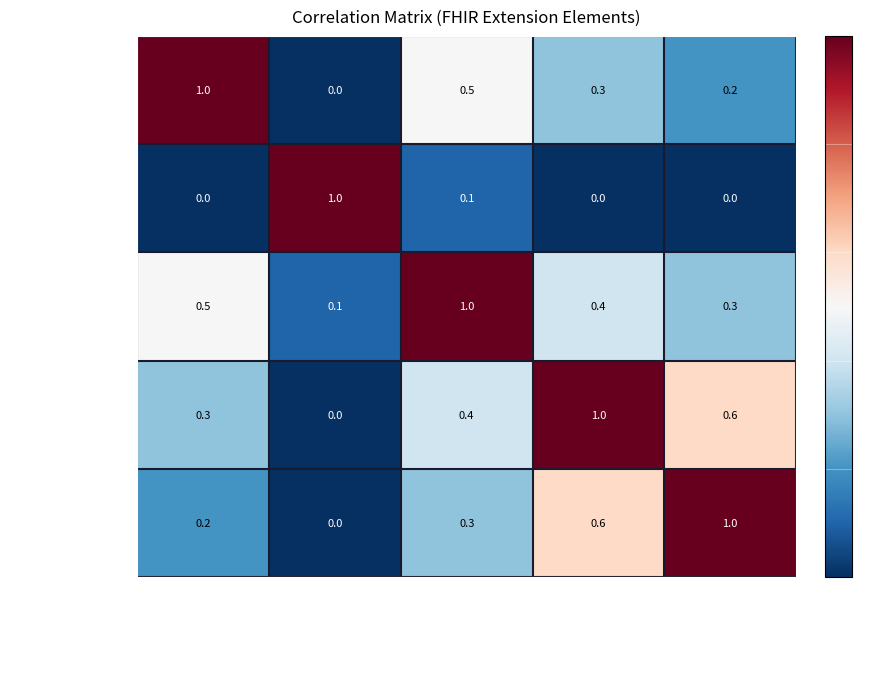

Reading left to right, list all the values displayed in this chart.

Extension: 1.0	0.0	0.5	0.3	0.2
Extension.id: 0.0	1.0	0.1	0.0	0.0
Extension.extension: 0.5	0.1	1.0	0.4	0.3
Extension.url: 0.3	0.0	0.4	1.0	0.6
Extension.value[x]: 0.2	0.0	0.3	0.6	1.0